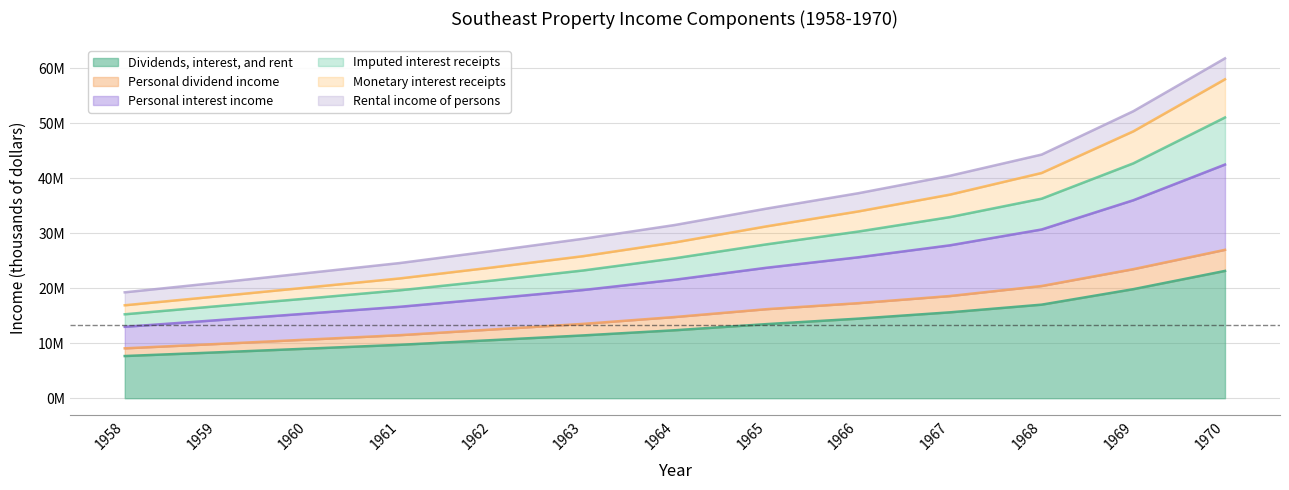

True or false: Imputed interest receipts has more than 1 interior local peaks.

False